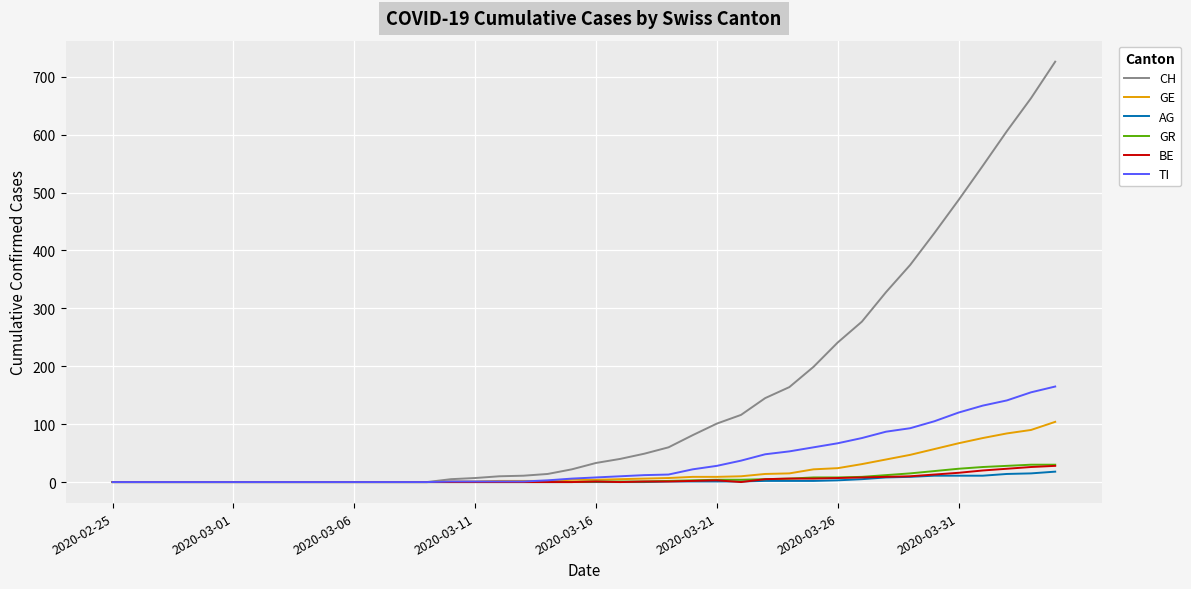

Which series has the largest range (max minus min)?

CH